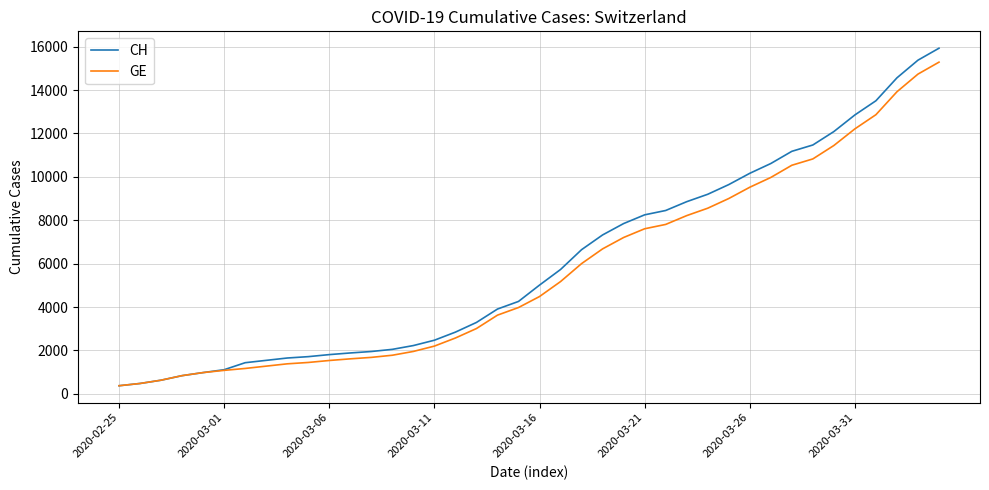

What is the greatest value displayed?

15926